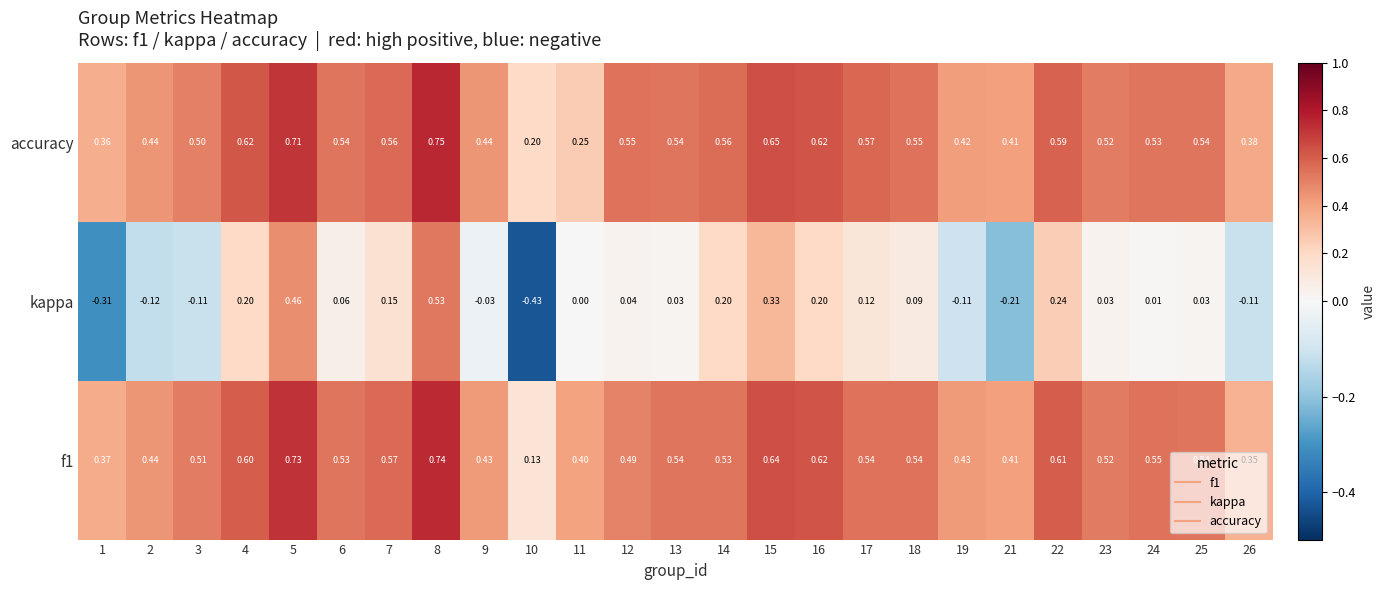

Between 10 and 14, which series saw the biggest shift?

kappa